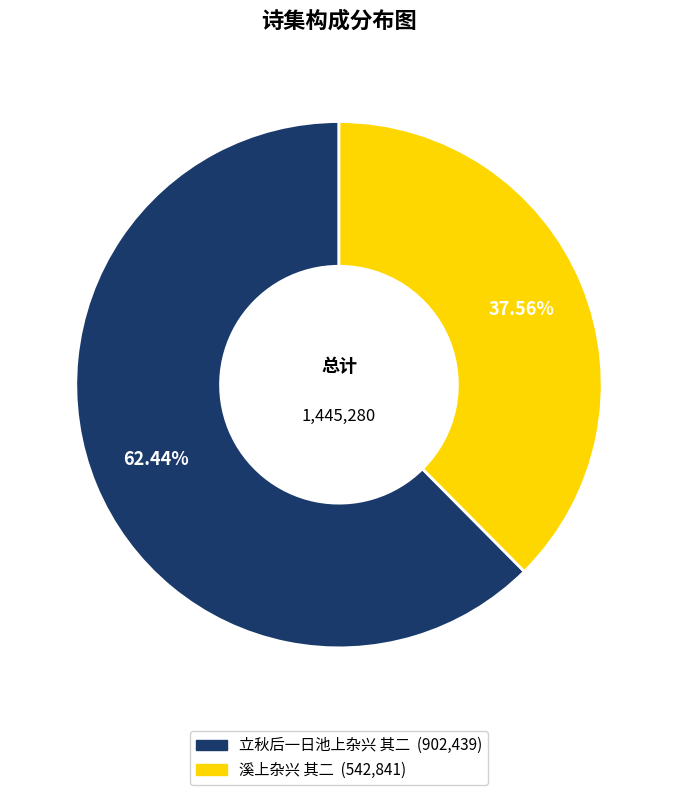

True or false: 溪上杂兴 其二 accounts for 38% of the total.

True